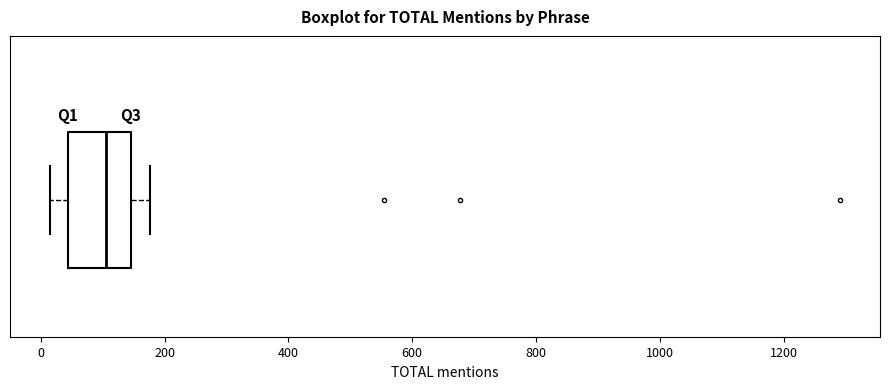

Read this box plot against the x-axis: the position of the median line, the range covered by the box, and the ends of both whiskers. The values are not printed on the chart, so give them approximately, as read against the axis.

median 100, box 40 to 140, whiskers 20 to 180